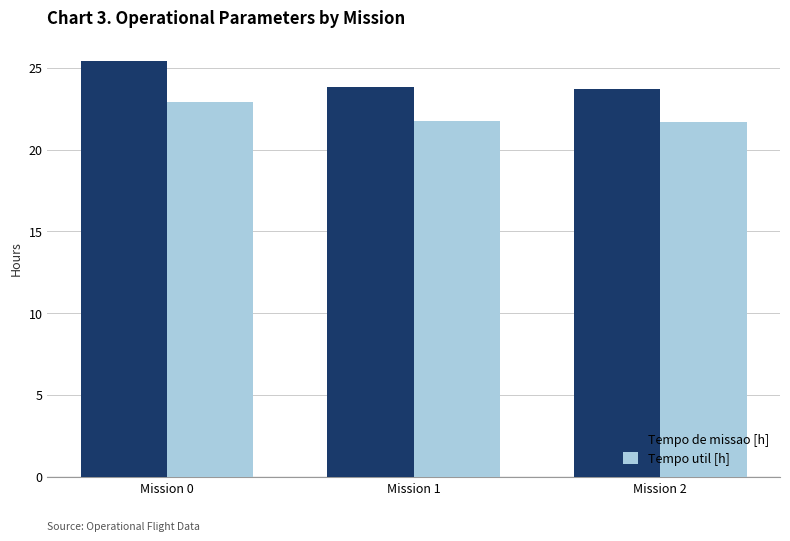

What is the difference between the highest and lowest values at Mission 2?

2.0